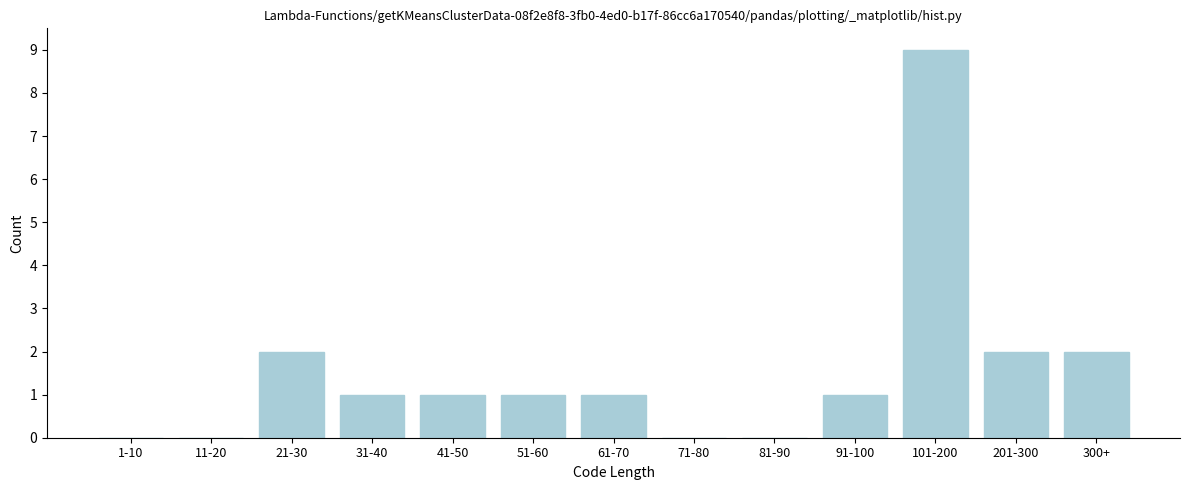

Reading left to right, list all the values displayed in this chart.

1-10=0	11-20=0	21-30=2	31-40=1	41-50=1	51-60=1	61-70=1	71-80=0	81-90=0	91-100=1	101-200=9	201-300=2	300+=2